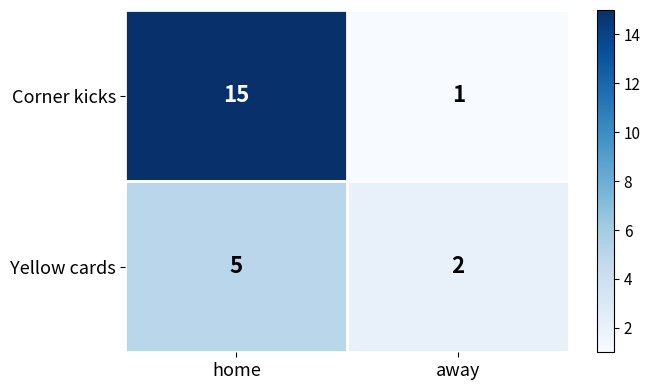

What is the sum of the Yellow cards values at home and away?

7